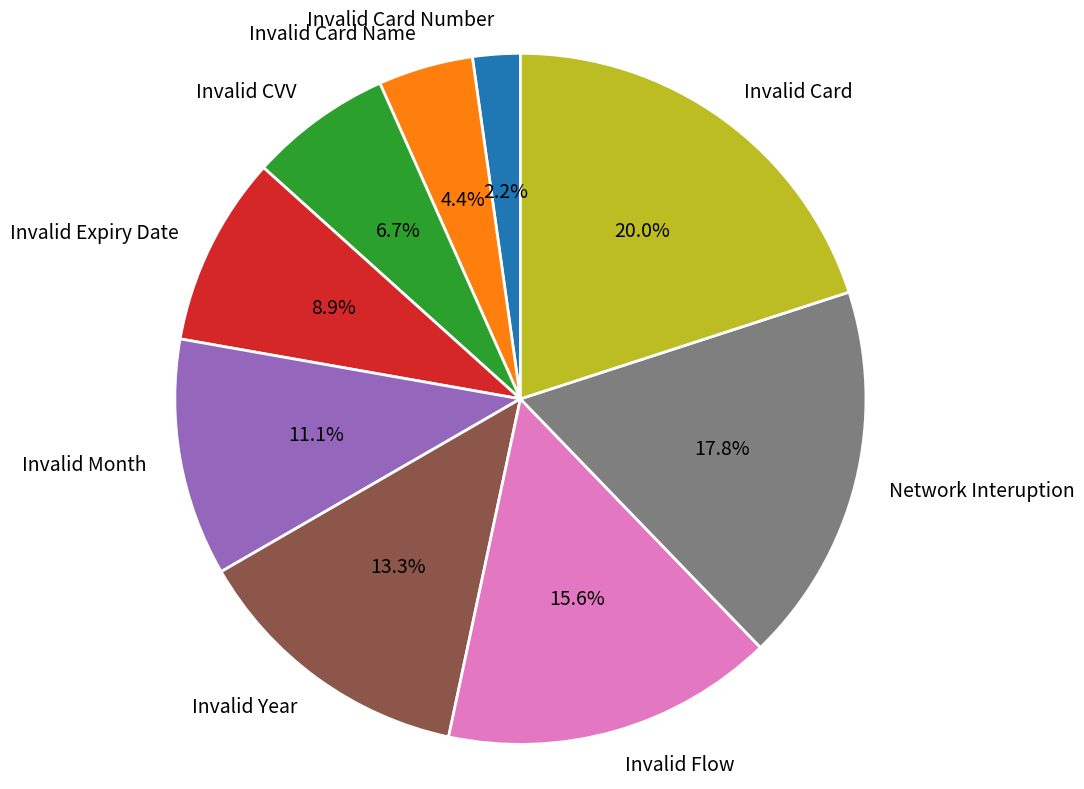

To the nearest percent, what is the average slice percentage?

11%